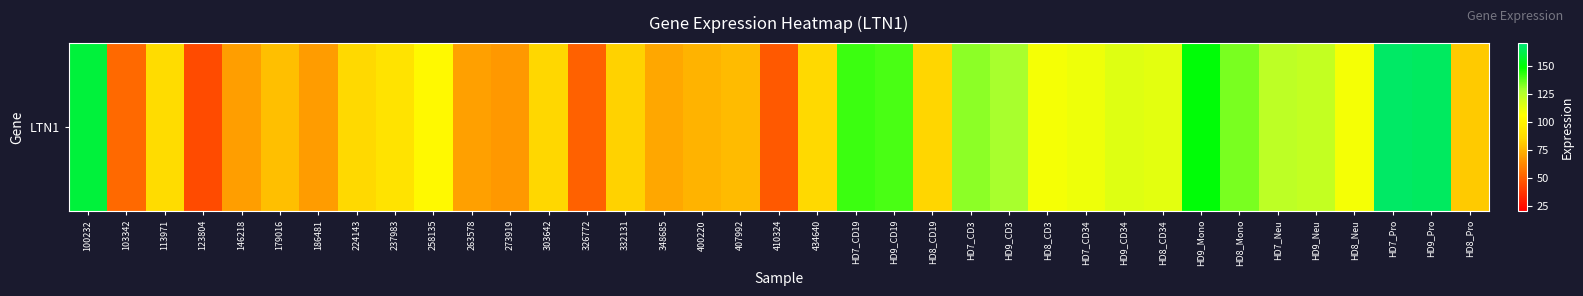

Between 123804 and HD7_CD3, which is larger?

HD7_CD3